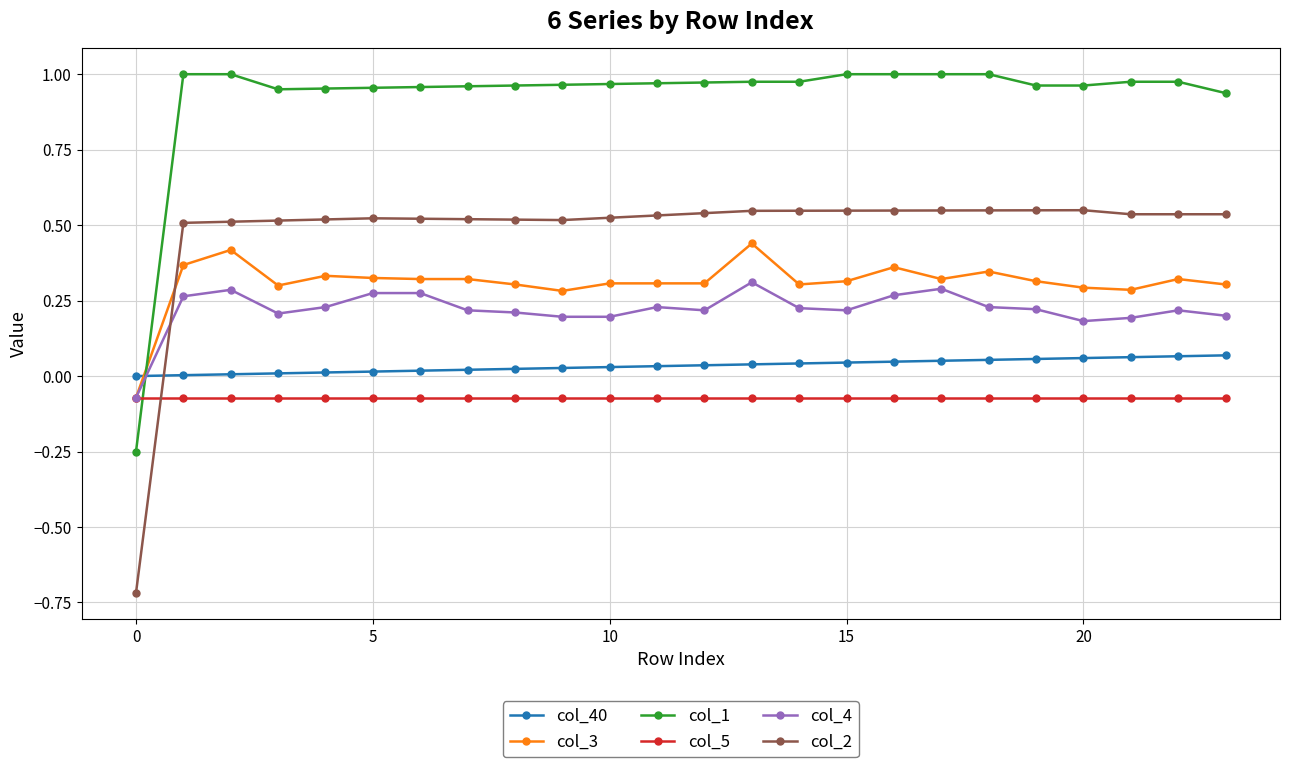

Which series has the largest total across all categories?

col_1